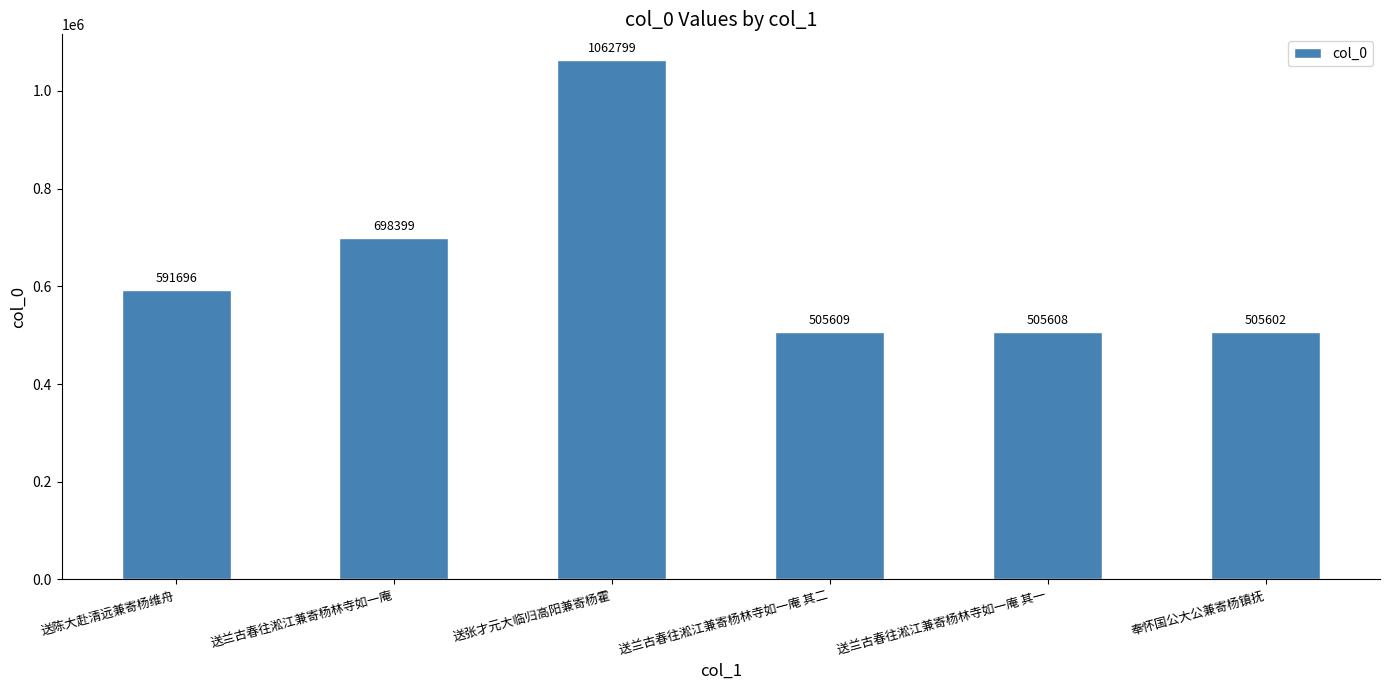

Rank the categories by value from highest to lowest.

送张才元大临归高阳兼寄杨霍, 送兰古春往淞江兼寄杨林寺如一庵, 送陈大赴清远兼寄杨维舟, 送兰古春往淞江兼寄杨林寺如一庵 其二, 送兰古春往淞江兼寄杨林寺如一庵 其一, 奉怀国公大公兼寄杨镇抚